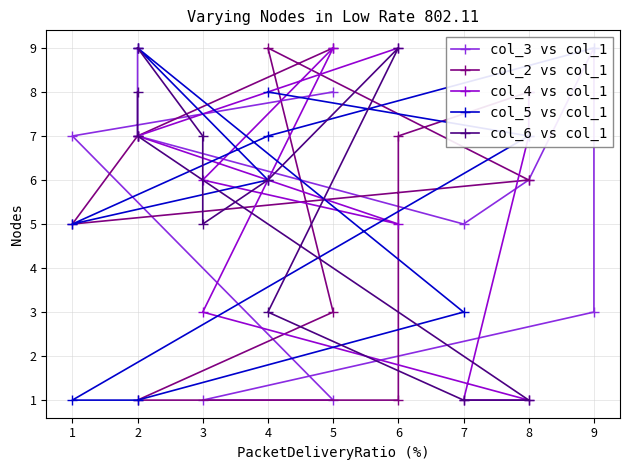

In col_6 vs col_1, how many points are lower than both neighbors (excluding endpoints)?

1